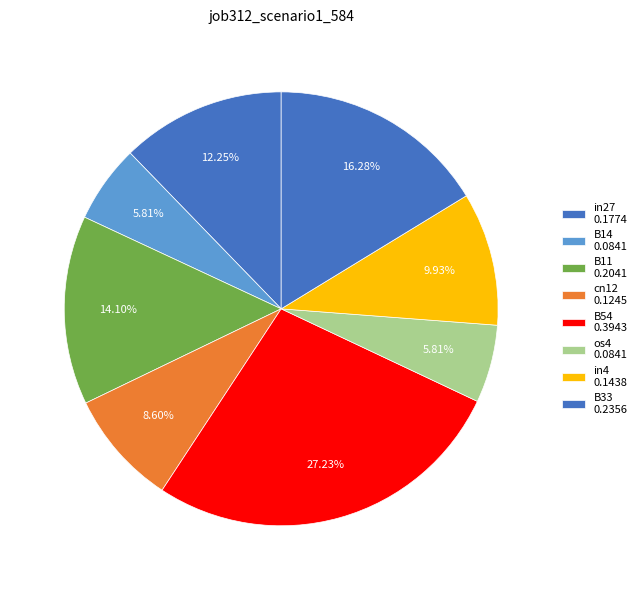

Does B54 represent more than half of the total?

No